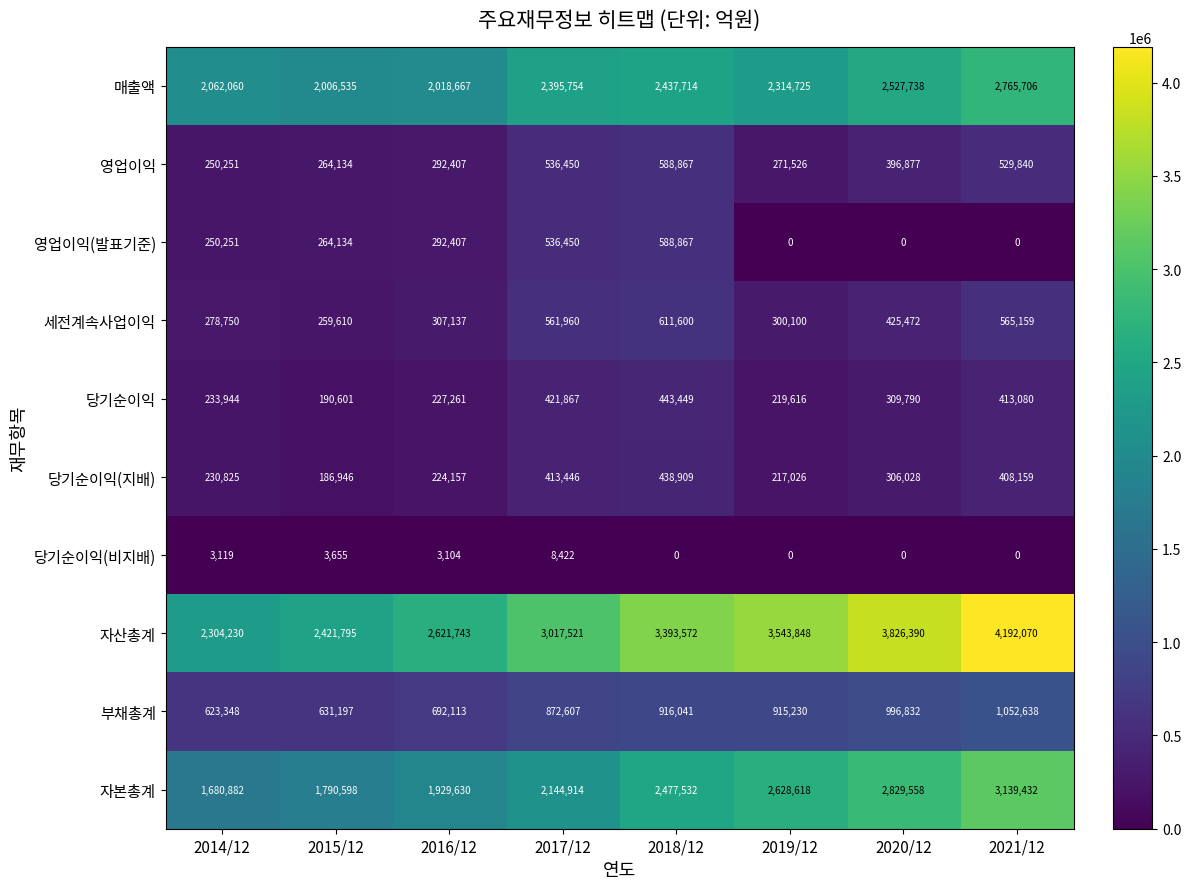

Between 2016/12 and 2017/12, which series saw the biggest shift?

자산총계